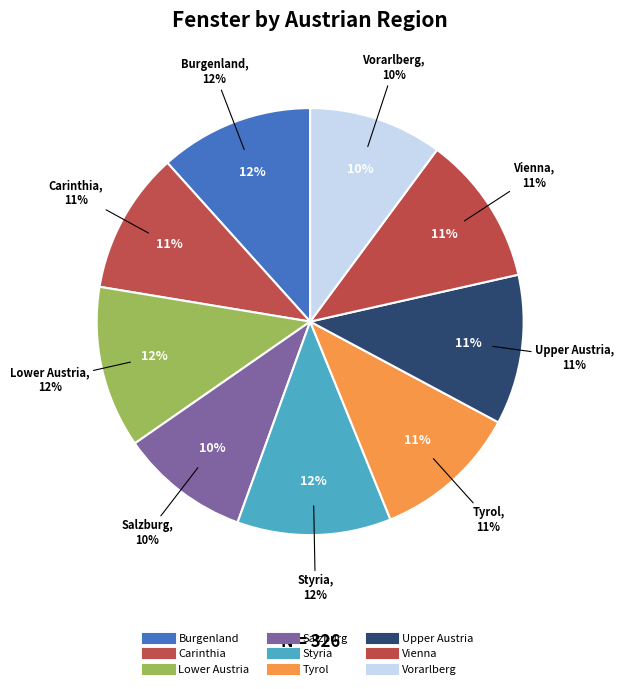

To the nearest percent, what is the average slice percentage?

11%